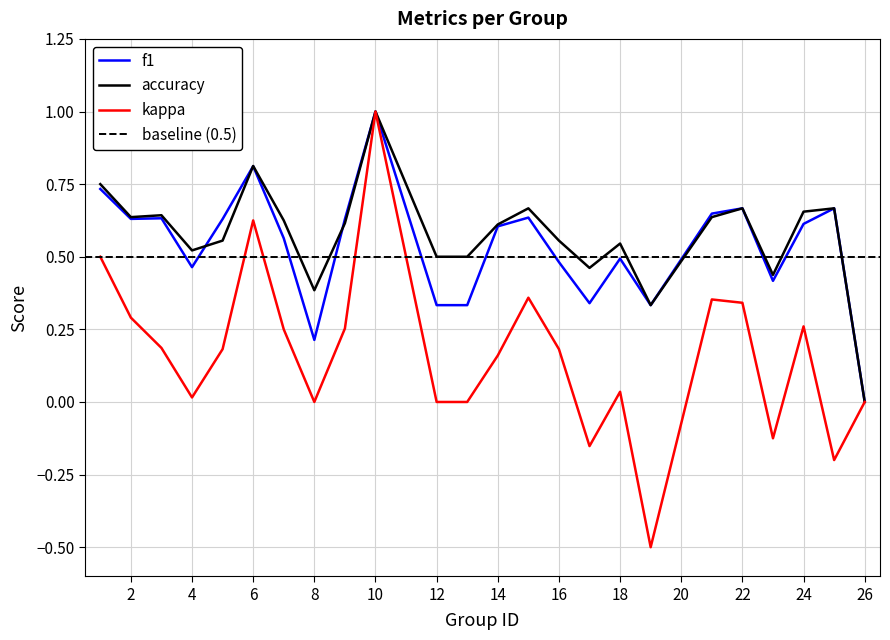

Is it true that kappa equals 0.3 at 24?

True